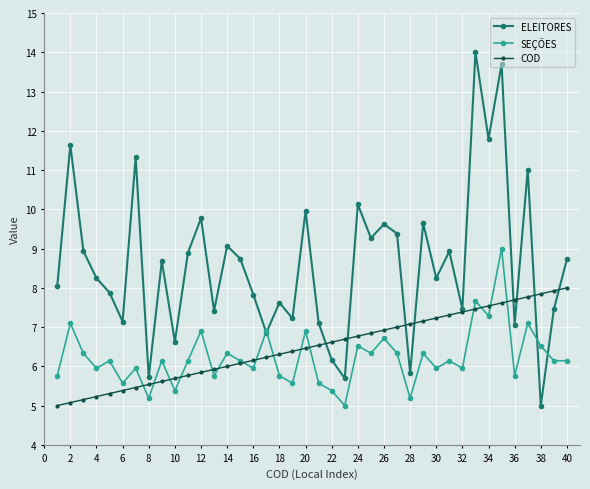

How many lines are shown in the chart?

3